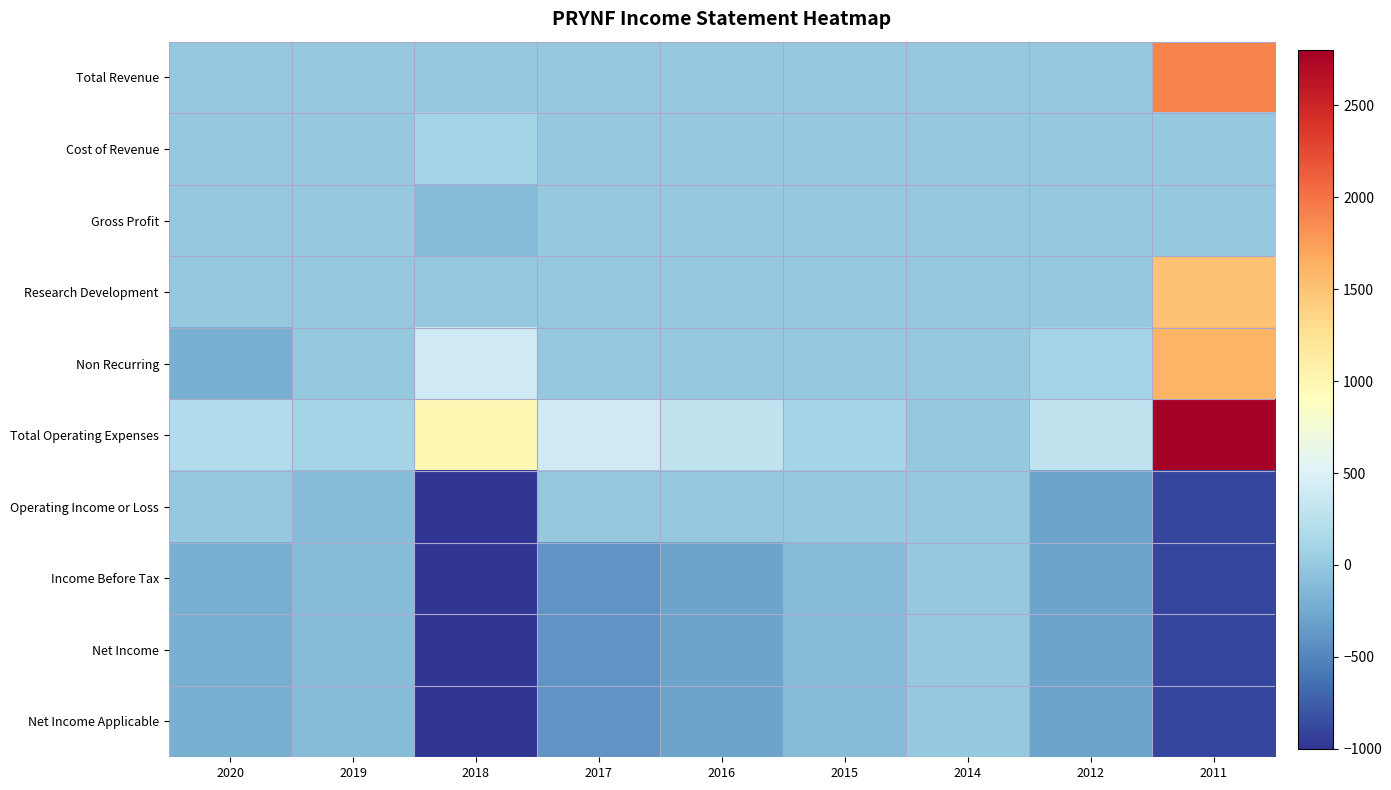

What is the total value across all series at 2020?

-600